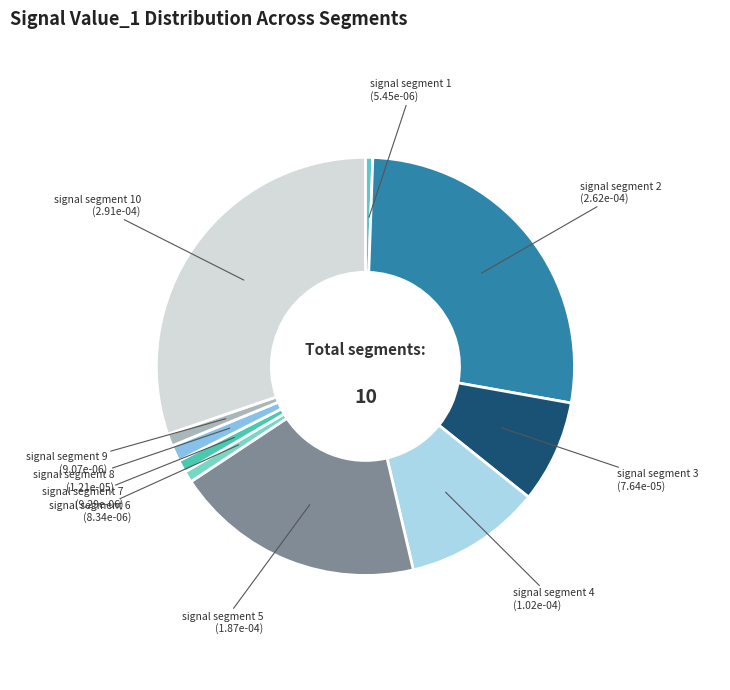

Which has a higher value, signal segment 4 or signal segment 3?

signal segment 4